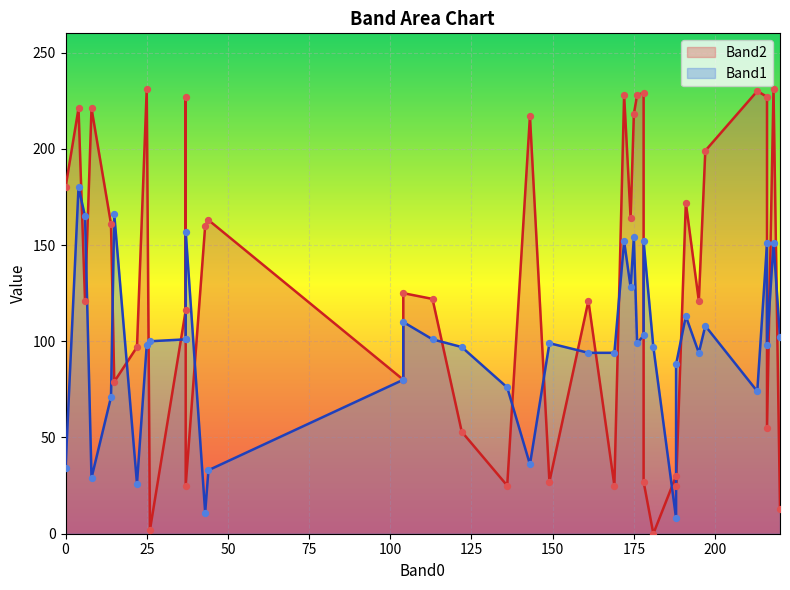

Which series has the largest total across all categories?

Band2